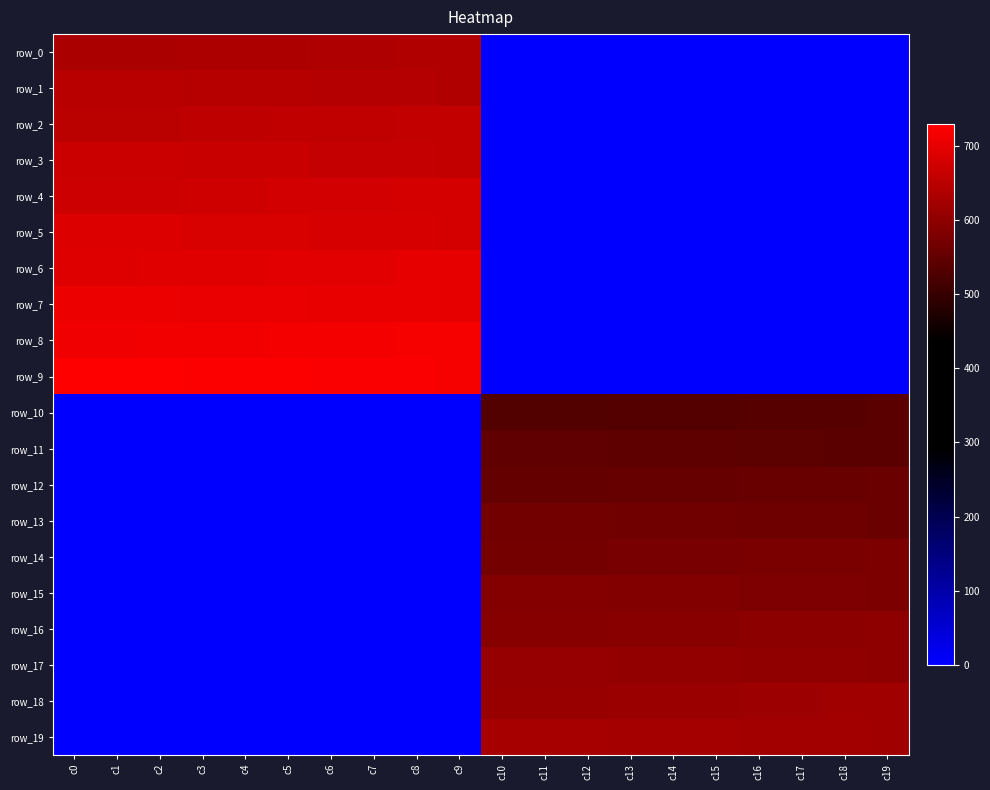

Reading right to left, list all the values displayed in this chart.

row_0: c19=0.0	c18=0.0	c17=0.0	c16=0.0	c15=0.0	c14=0.0	c13=0.0	c12=0.0	c11=0.0	c10=0.0	c9=639.0	c8=638.0	c7=637.0	c6=636.0	c5=635.0	c4=634.0	c3=633.0	c2=632.0	c1=631.0	c0=630.0
row_1: c19=0.0	c18=0.0	c17=0.0	c16=0.0	c15=0.0	c14=0.0	c13=0.0	c12=0.0	c11=0.0	c10=0.0	c9=640.0	c8=641.0	c7=642.0	c6=643.0	c5=644.0	c4=645.0	c3=646.0	c2=647.0	c1=648.0	c0=649.0
row_2: c19=0.0	c18=0.0	c17=0.0	c16=0.0	c15=0.0	c14=0.0	c13=0.0	c12=0.0	c11=0.0	c10=0.0	c9=659.0	c8=658.0	c7=657.0	c6=656.0	c5=655.0	c4=654.0	c3=653.0	c2=652.0	c1=651.0	c0=650.0
row_3: c19=0.0	c18=0.0	c17=0.0	c16=0.0	c15=0.0	c14=0.0	c13=0.0	c12=0.0	c11=0.0	c10=0.0	c9=660.0	c8=661.0	c7=662.0	c6=663.0	c5=664.0	c4=665.0	c3=666.0	c2=667.0	c1=668.0	c0=669.0
row_4: c19=0.0	c18=0.0	c17=0.0	c16=0.0	c15=0.0	c14=0.0	c13=0.0	c12=0.0	c11=0.0	c10=0.0	c9=679.0	c8=678.0	c7=677.0	c6=676.0	c5=675.0	c4=674.0	c3=673.0	c2=672.0	c1=671.0	c0=670.0
row_5: c19=0.0	c18=0.0	c17=0.0	c16=0.0	c15=0.0	c14=0.0	c13=0.0	c12=0.0	c11=0.0	c10=0.0	c9=680.0	c8=681.0	c7=682.0	c6=683.0	c5=684.0	c4=685.0	c3=686.0	c2=687.0	c1=688.0	c0=689.0
row_6: c19=0.0	c18=0.0	c17=0.0	c16=0.0	c15=0.0	c14=0.0	c13=0.0	c12=0.0	c11=0.0	c10=0.0	c9=699.0	c8=698.0	c7=697.0	c6=696.0	c5=695.0	c4=694.0	c3=693.0	c2=692.0	c1=691.0	c0=690.0
row_7: c19=0.0	c18=0.0	c17=0.0	c16=0.0	c15=0.0	c14=0.0	c13=0.0	c12=0.0	c11=0.0	c10=0.0	c9=700.0	c8=701.0	c7=702.0	c6=703.0	c5=704.0	c4=705.0	c3=706.0	c2=707.0	c1=708.0	c0=709.0
row_8: c19=0.0	c18=0.0	c17=0.0	c16=0.0	c15=0.0	c14=0.0	c13=0.0	c12=0.0	c11=0.0	c10=0.0	c9=719.0	c8=718.0	c7=717.0	c6=716.0	c5=715.0	c4=714.0	c3=713.0	c2=712.0	c1=711.0	c0=710.0
row_9: c19=0.0	c18=0.0	c17=0.0	c16=0.0	c15=0.0	c14=0.0	c13=0.0	c12=0.0	c11=0.0	c10=0.0	c9=720.0	c8=721.0	c7=722.0	c6=723.0	c5=724.0	c4=725.0	c3=726.0	c2=727.0	c1=728.0	c0=729.0
row_10: c19=539.0	c18=538.0	c17=537.0	c16=536.0	c15=535.0	c14=534.0	c13=533.0	c12=532.0	c11=531.0	c10=530.0	c9=0.0	c8=0.0	c7=0.0	c6=0.0	c5=0.0	c4=0.0	c3=0.0	c2=0.0	c1=0.0	c0=0.0
row_11: c19=540.0	c18=541.0	c17=542.0	c16=543.0	c15=544.0	c14=545.0	c13=546.0	c12=547.0	c11=548.0	c10=549.0	c9=0.0	c8=0.0	c7=0.0	c6=0.0	c5=0.0	c4=0.0	c3=0.0	c2=0.0	c1=0.0	c0=0.0
row_12: c19=559.0	c18=558.0	c17=557.0	c16=556.0	c15=555.0	c14=554.0	c13=553.0	c12=552.0	c11=551.0	c10=550.0	c9=0.0	c8=0.0	c7=0.0	c6=0.0	c5=0.0	c4=0.0	c3=0.0	c2=0.0	c1=0.0	c0=0.0
row_13: c19=560.0	c18=561.0	c17=562.0	c16=563.0	c15=564.0	c14=565.0	c13=566.0	c12=567.0	c11=568.0	c10=569.0	c9=0.0	c8=0.0	c7=0.0	c6=0.0	c5=0.0	c4=0.0	c3=0.0	c2=0.0	c1=0.0	c0=0.0
row_14: c19=579.0	c18=578.0	c17=577.0	c16=576.0	c15=575.0	c14=574.0	c13=573.0	c12=572.0	c11=571.0	c10=570.0	c9=0.0	c8=0.0	c7=0.0	c6=0.0	c5=0.0	c4=0.0	c3=0.0	c2=0.0	c1=0.0	c0=0.0
row_15: c19=580.0	c18=581.0	c17=582.0	c16=583.0	c15=584.0	c14=585.0	c13=586.0	c12=587.0	c11=588.0	c10=589.0	c9=0.0	c8=0.0	c7=0.0	c6=0.0	c5=0.0	c4=0.0	c3=0.0	c2=0.0	c1=0.0	c0=0.0
row_16: c19=599.0	c18=598.0	c17=597.0	c16=596.0	c15=595.0	c14=594.0	c13=593.0	c12=592.0	c11=591.0	c10=590.0	c9=0.0	c8=0.0	c7=0.0	c6=0.0	c5=0.0	c4=0.0	c3=0.0	c2=0.0	c1=0.0	c0=0.0
row_17: c19=600.0	c18=601.0	c17=602.0	c16=603.0	c15=604.0	c14=605.0	c13=606.0	c12=607.0	c11=608.0	c10=609.0	c9=0.0	c8=0.0	c7=0.0	c6=0.0	c5=0.0	c4=0.0	c3=0.0	c2=0.0	c1=0.0	c0=0.0
row_18: c19=619.0	c18=618.0	c17=617.0	c16=616.0	c15=615.0	c14=614.0	c13=613.0	c12=612.0	c11=611.0	c10=610.0	c9=0.0	c8=0.0	c7=0.0	c6=0.0	c5=0.0	c4=0.0	c3=0.0	c2=0.0	c1=0.0	c0=0.0
row_19: c19=620.0	c18=621.0	c17=622.0	c16=623.0	c15=624.0	c14=625.0	c13=626.0	c12=627.0	c11=628.0	c10=629.0	c9=0.0	c8=0.0	c7=0.0	c6=0.0	c5=0.0	c4=0.0	c3=0.0	c2=0.0	c1=0.0	c0=0.0